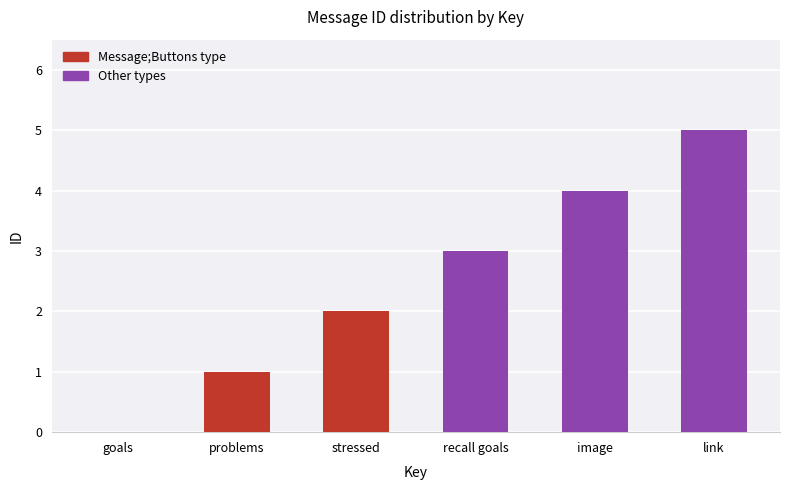

What is the change in value from stressed to image?

+2